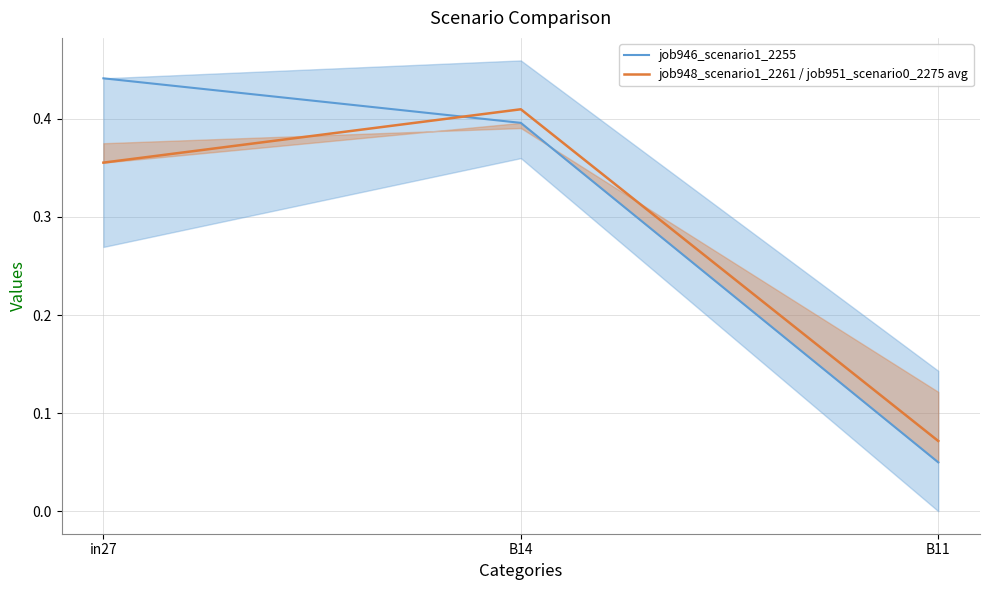

Which series has the largest range (max minus min)?

job946_scenario1_2255